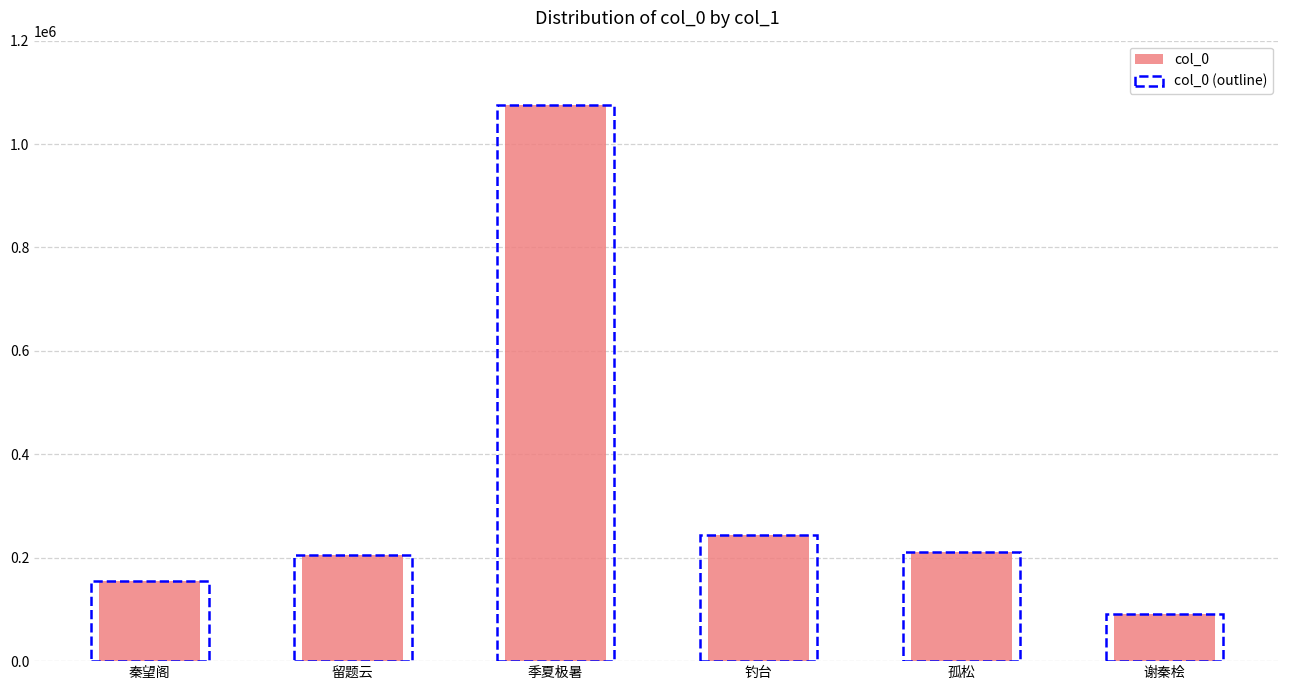

Reading right to left, what are all the values shown in this chart?

col_0: 91234	211082	243460	1076444	206119	155698
col_0 (outline): 91234	211082	243460	1076444	206119	155698